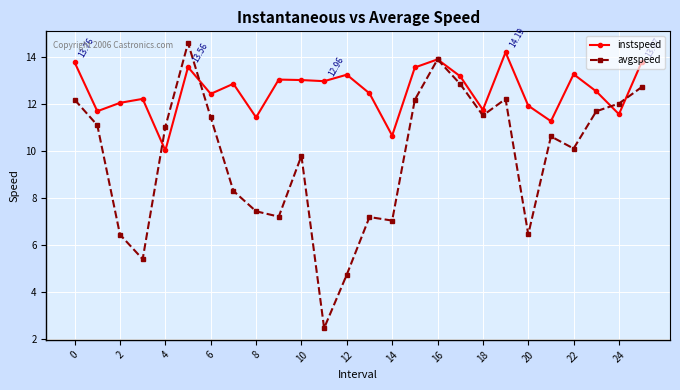

At how many categories does at least one series exceed 3?

26